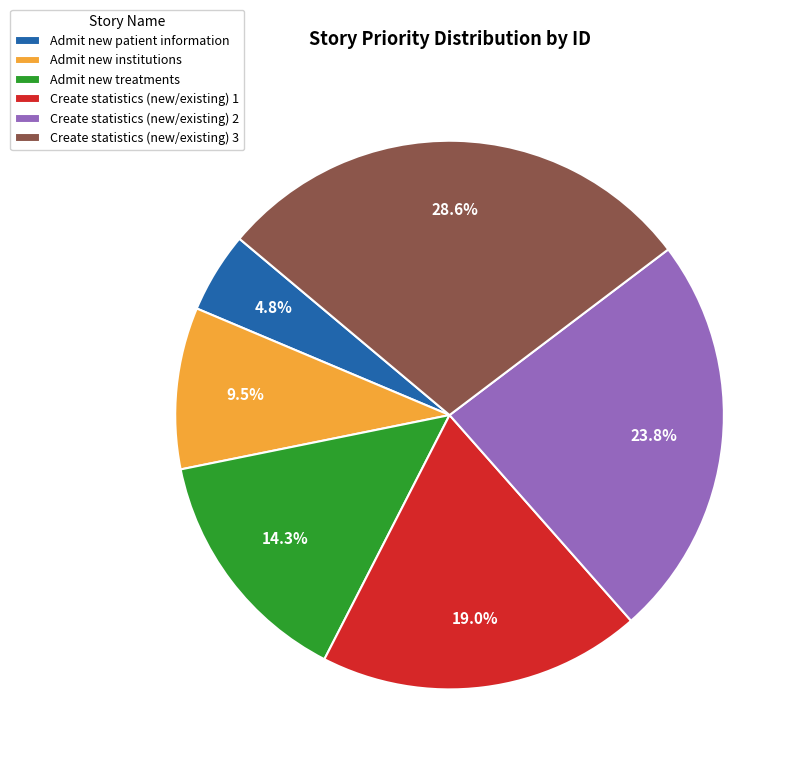

Is Admit new institutions the majority of the pie?

No